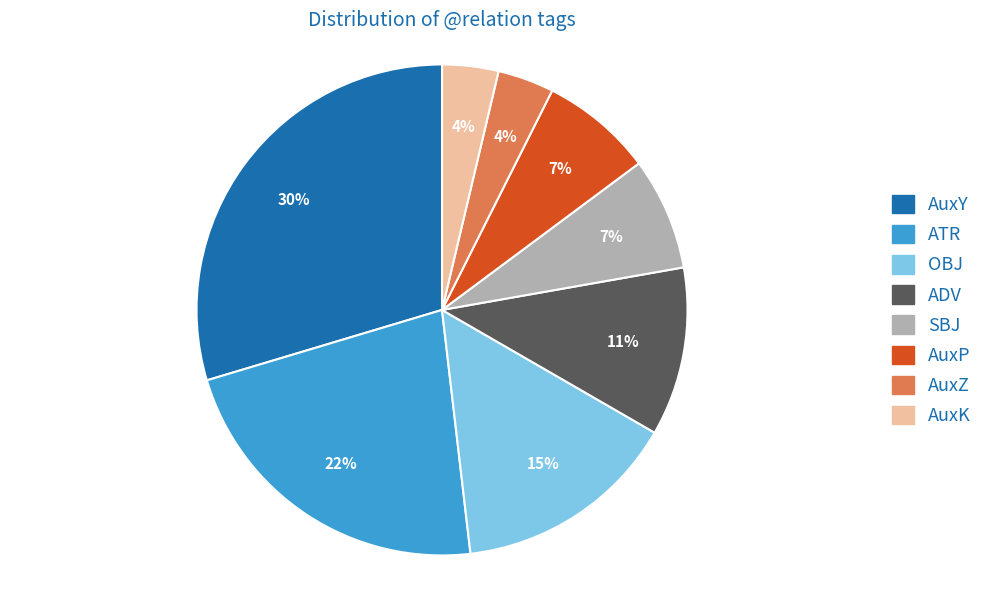

The AuxK slice represents 10% of the pie. True or false?

False